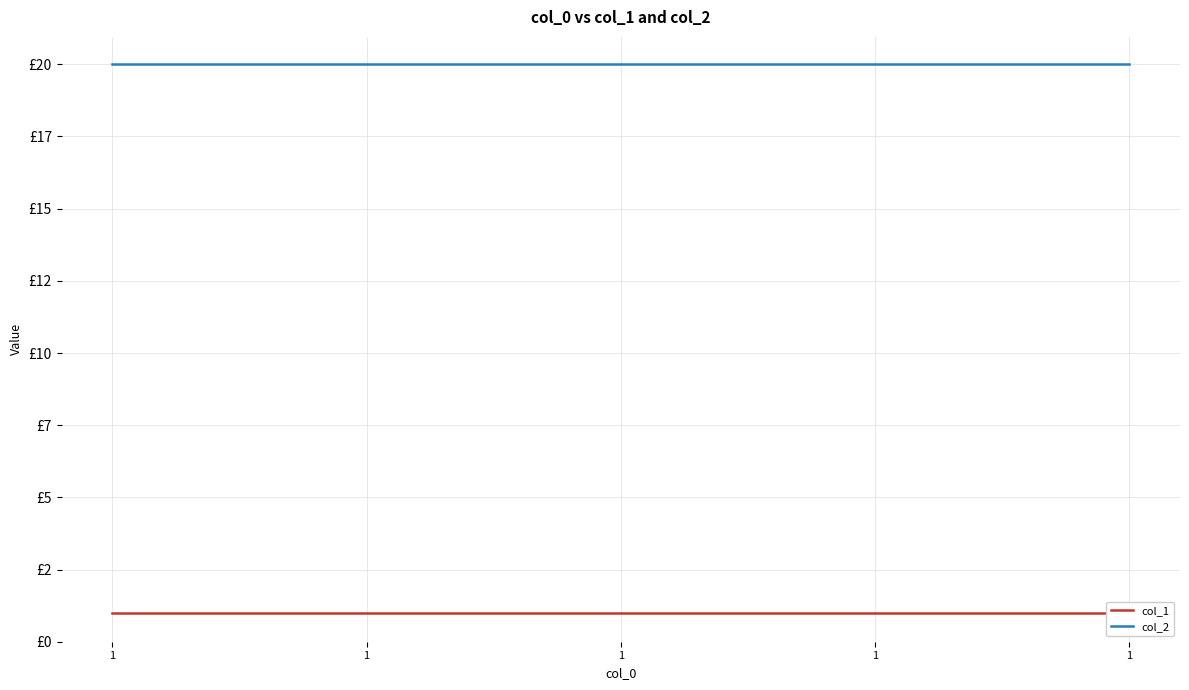

What is the sum of the col_1 values at 1 and 1?

2